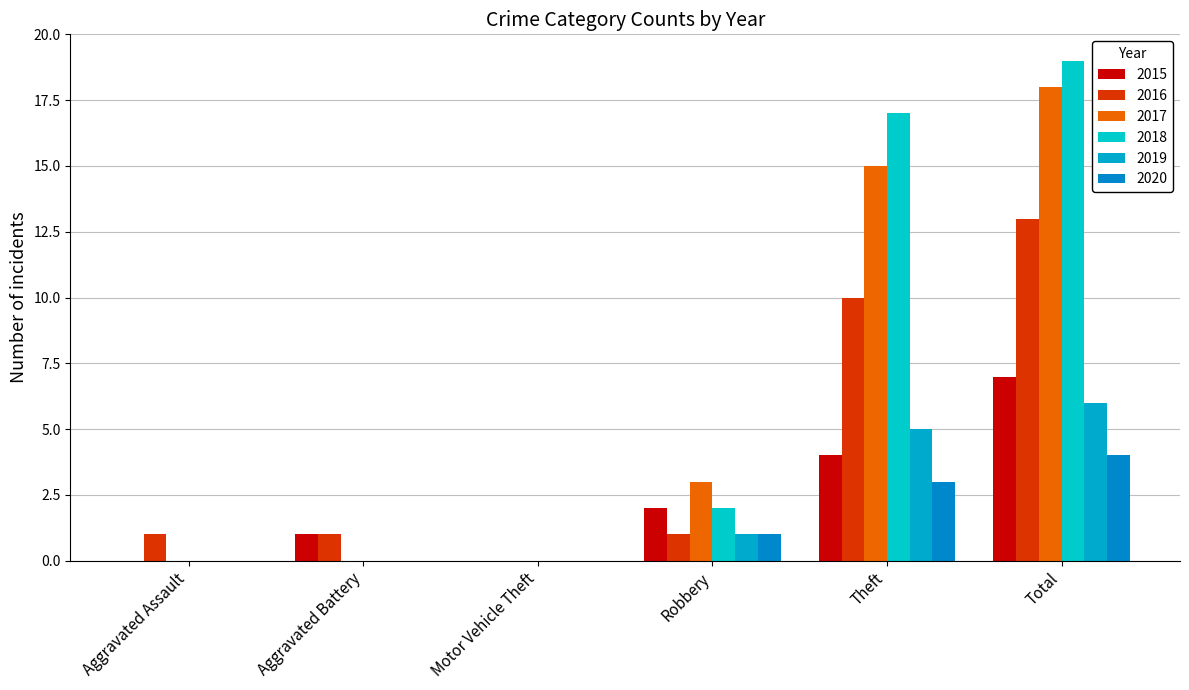

How many series are shown in this chart?

6